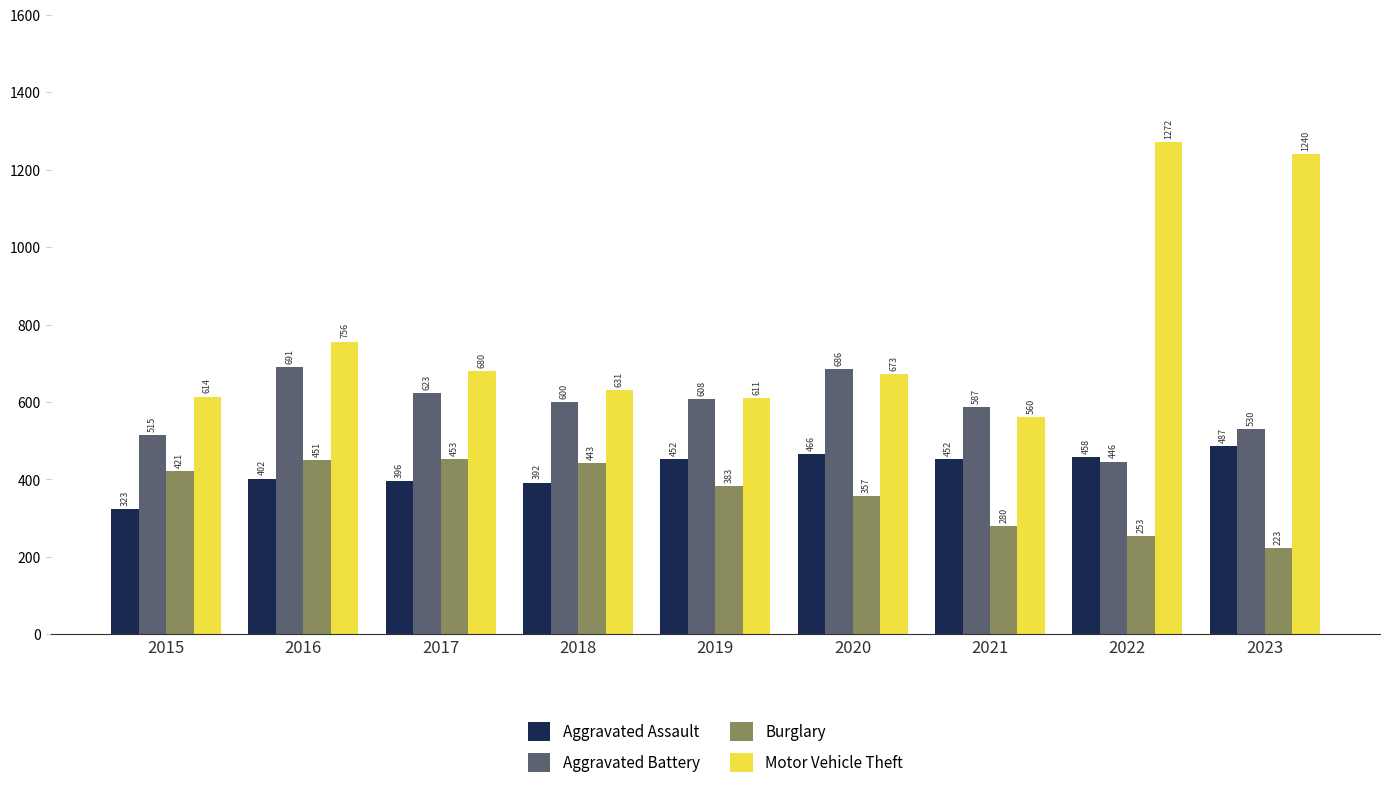

Is it true that Motor Vehicle Theft equals 631 at 2018?

True